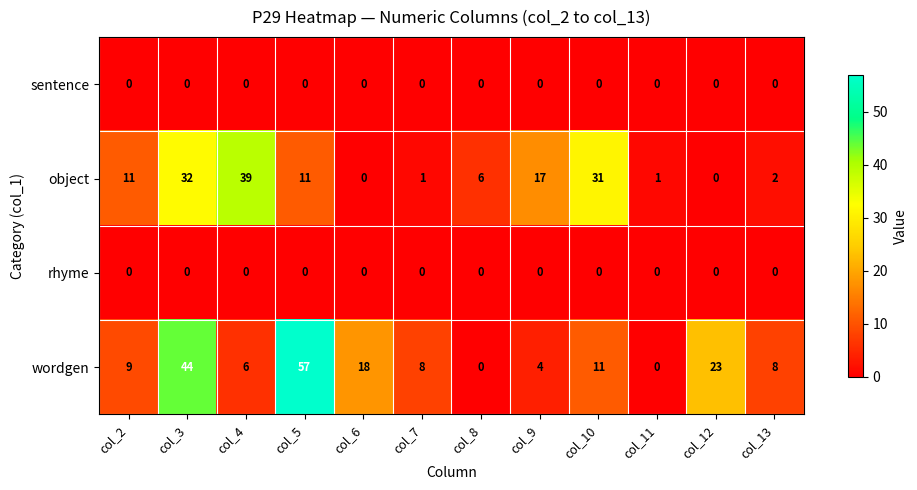

What is the total value across all series at col_6?

18